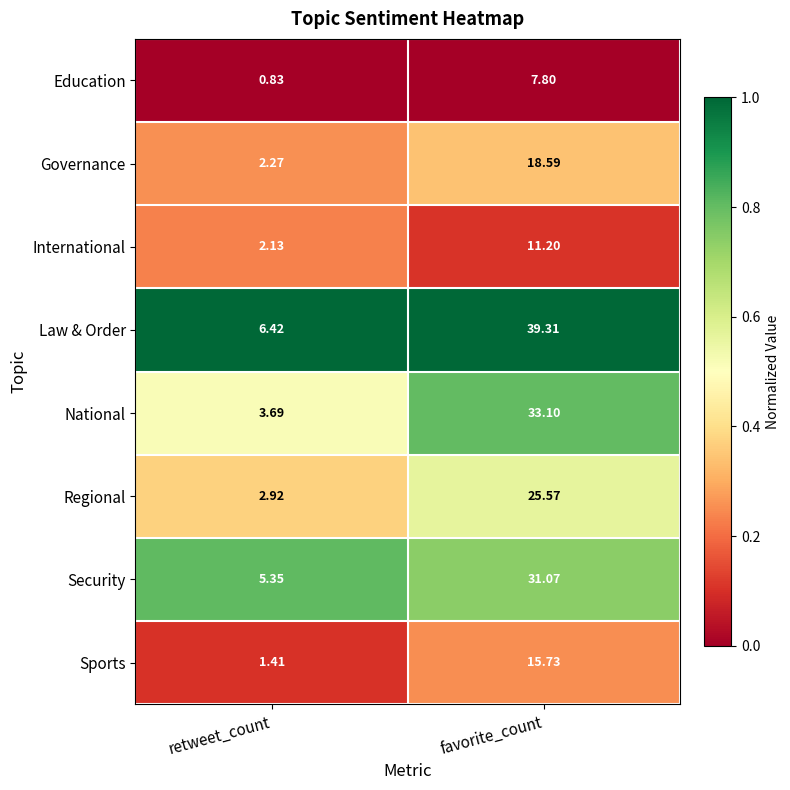

At which category does the chart reach its minimum across all series?

retweet_count